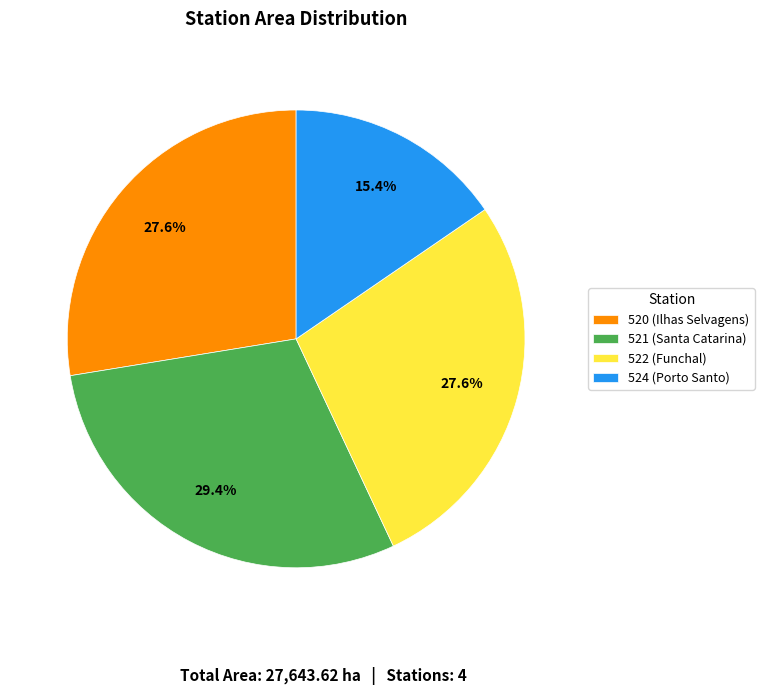

Is there a majority slice in this chart?

No